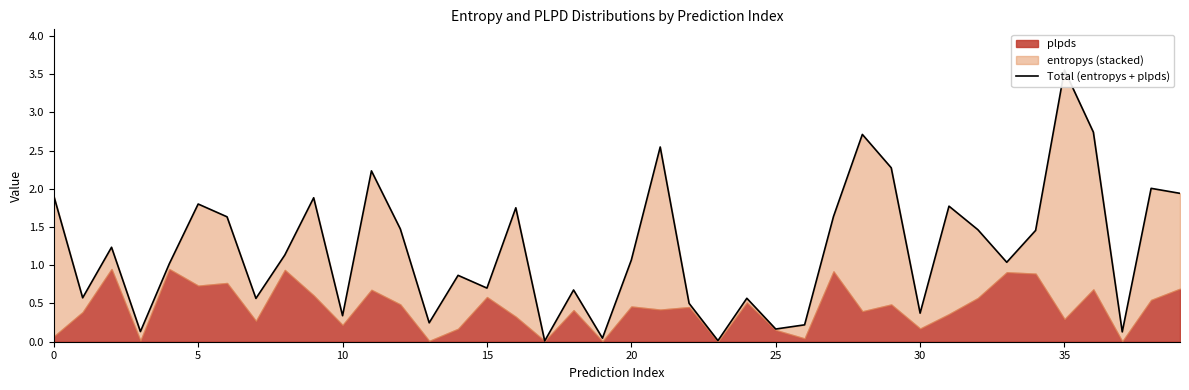

How many lines are shown in the chart?

1